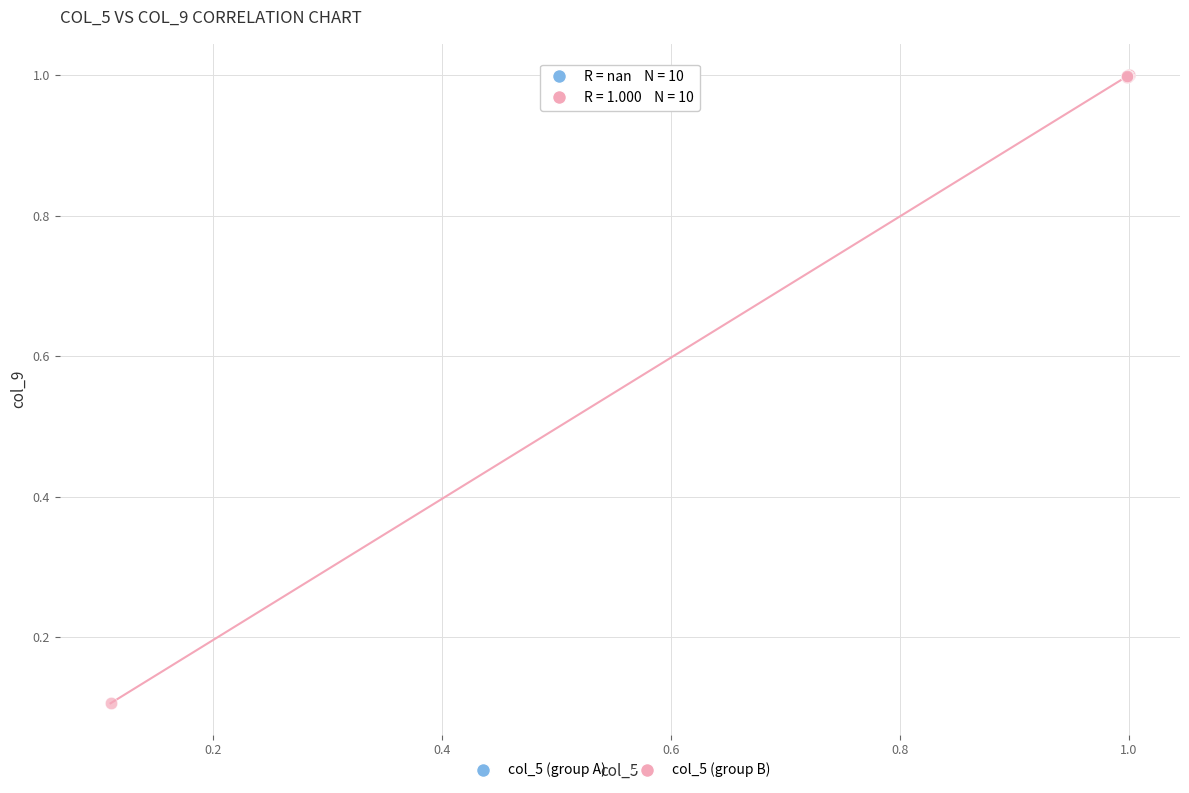

Which series reaches the minimum Y coordinate?

col_5 (group B)